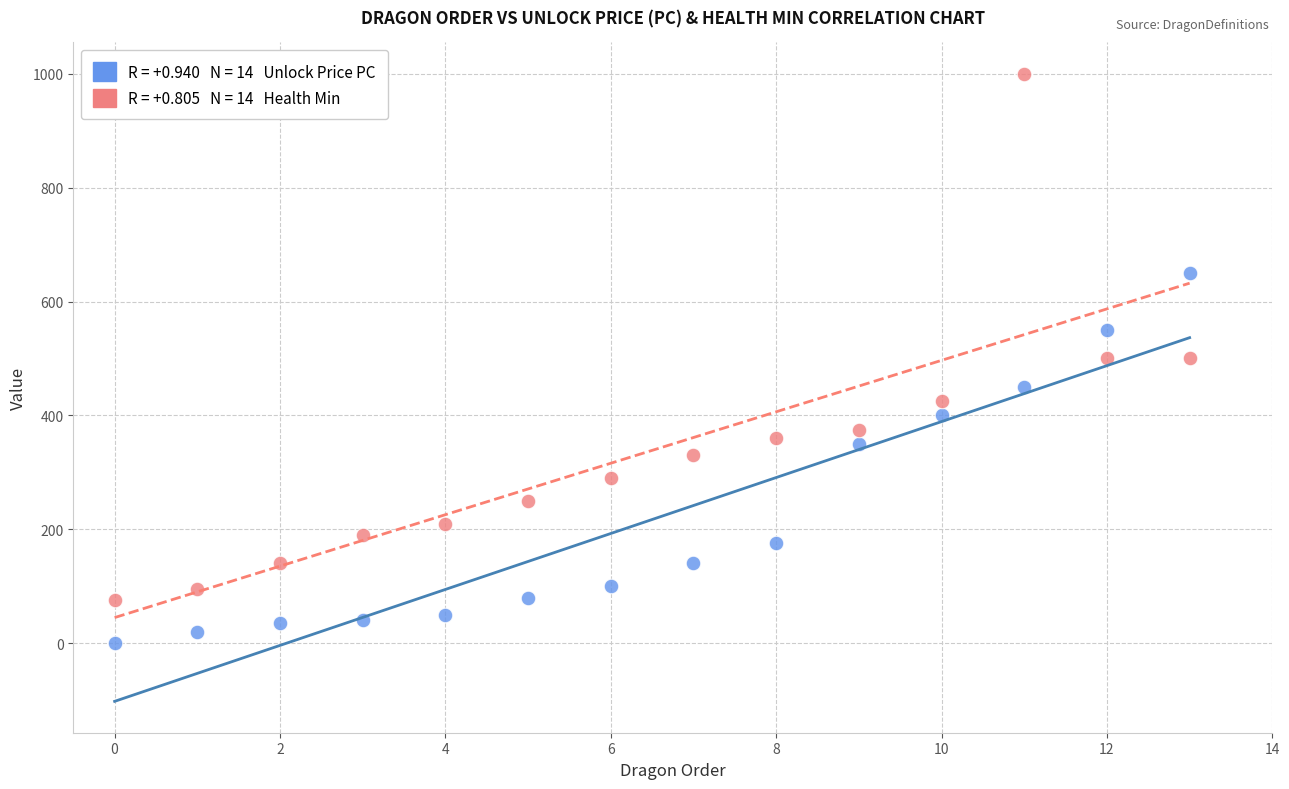

Across all data points, what is the range of Y values (max minus min)?

1000